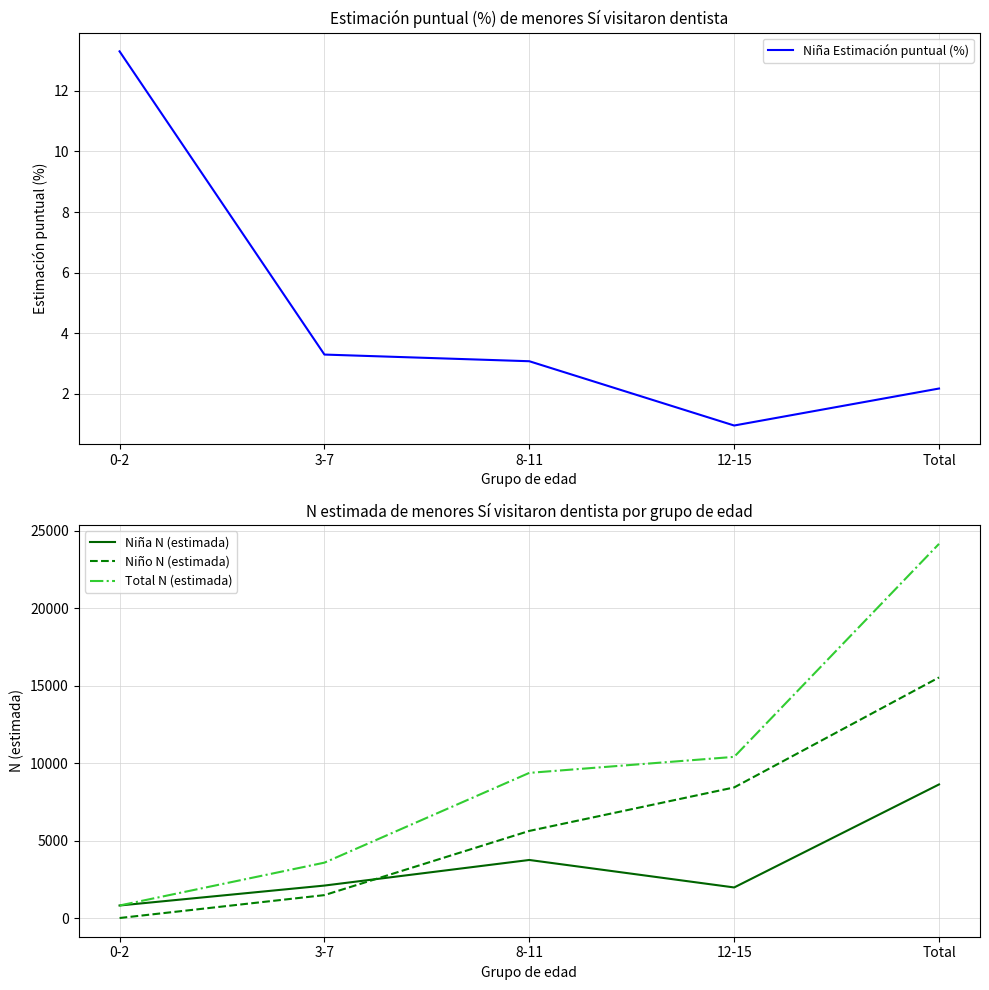

What is the label of the 5th point from the left?

Total